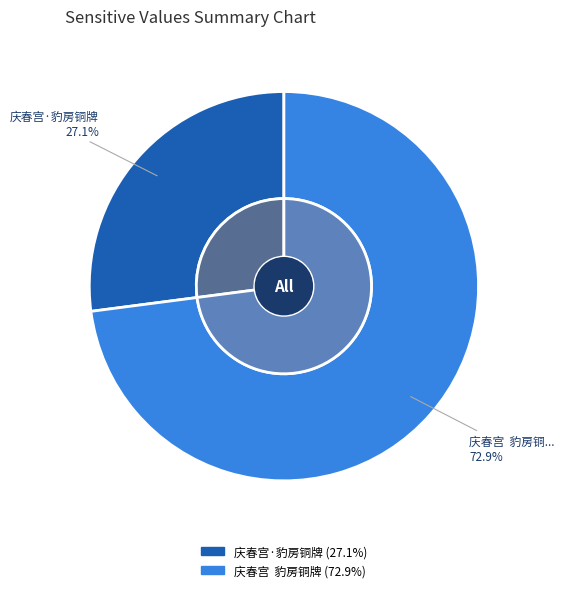

Rank the categories by value from lowest to highest.

庆春宫·豹房铜牌, 庆春宫  豹房铜牌